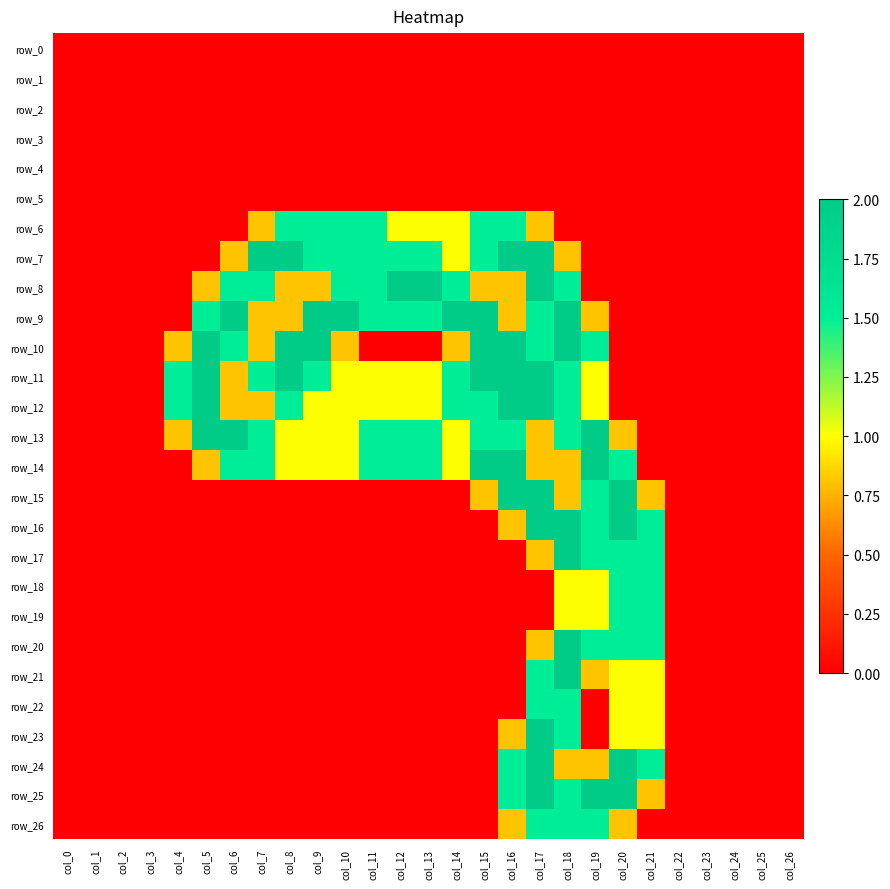

Is it true that row_3 equals 0.0 at col_18?

True